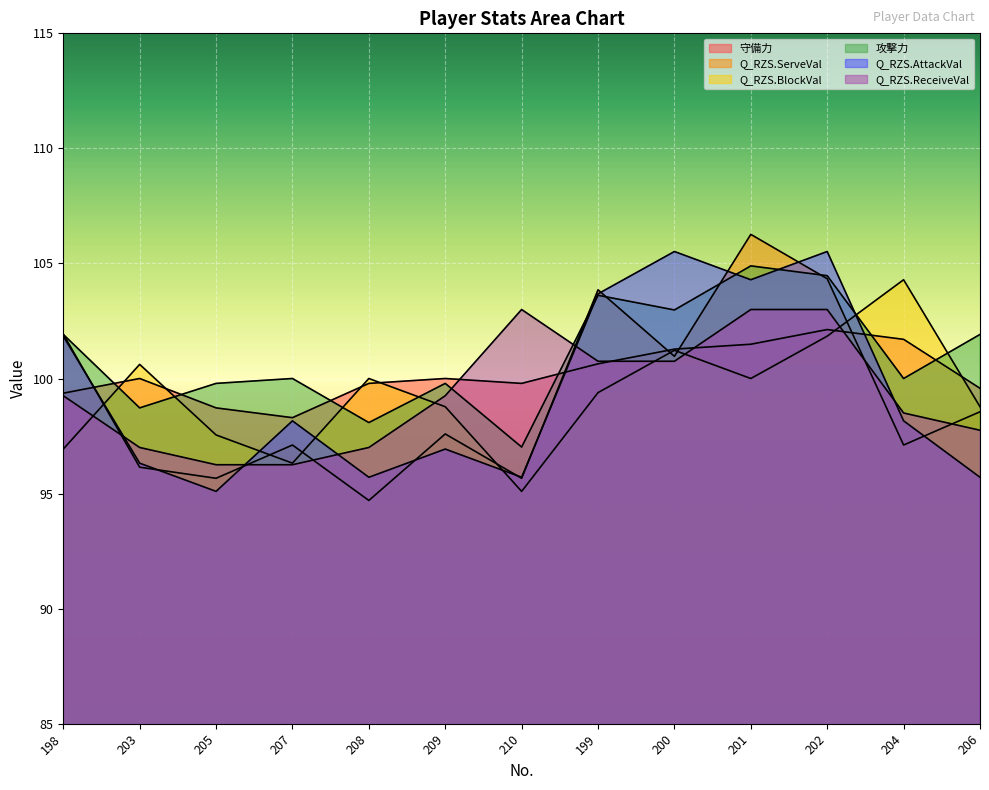

How many categories are shown in the chart?

13